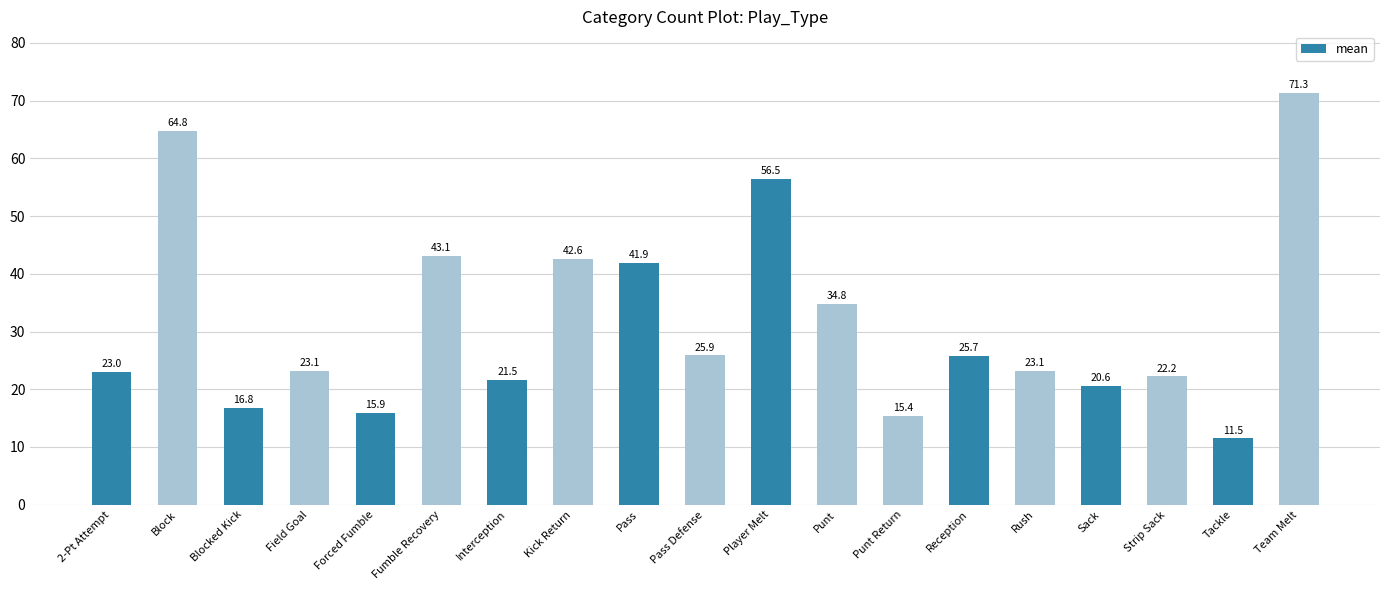

What is the label of the 13th bar from the right?

Interception